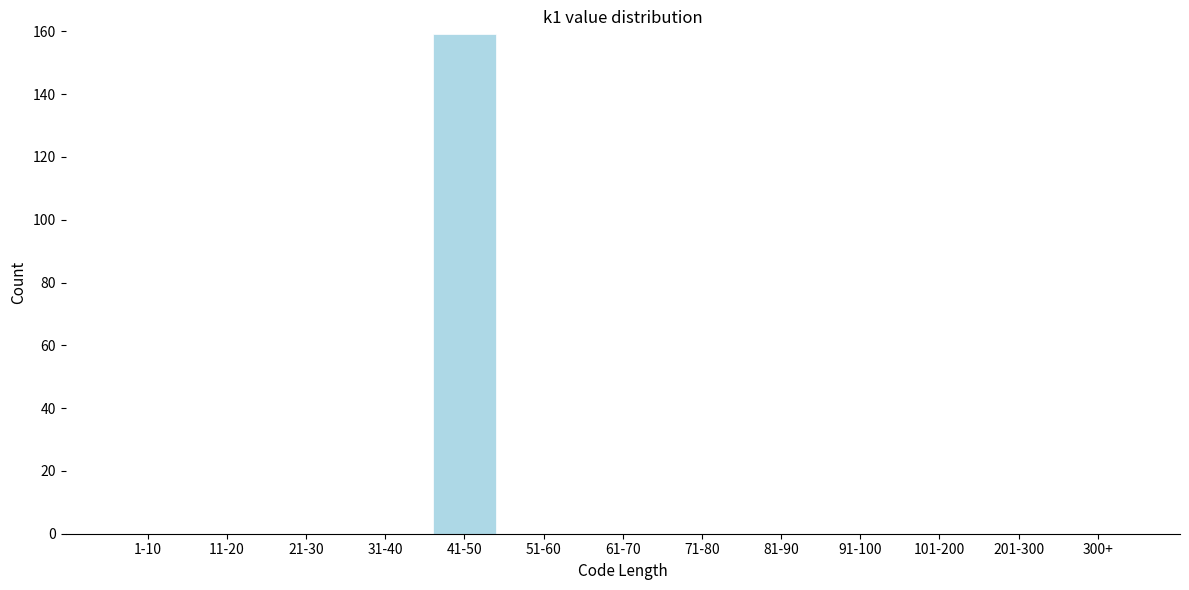

Reading left to right, list all the values displayed in this chart.

1-10=0	11-20=0	21-30=0	31-40=0	41-50=159	51-60=0	61-70=0	71-80=0	81-90=0	91-100=0	101-200=0	201-300=0	300+=0